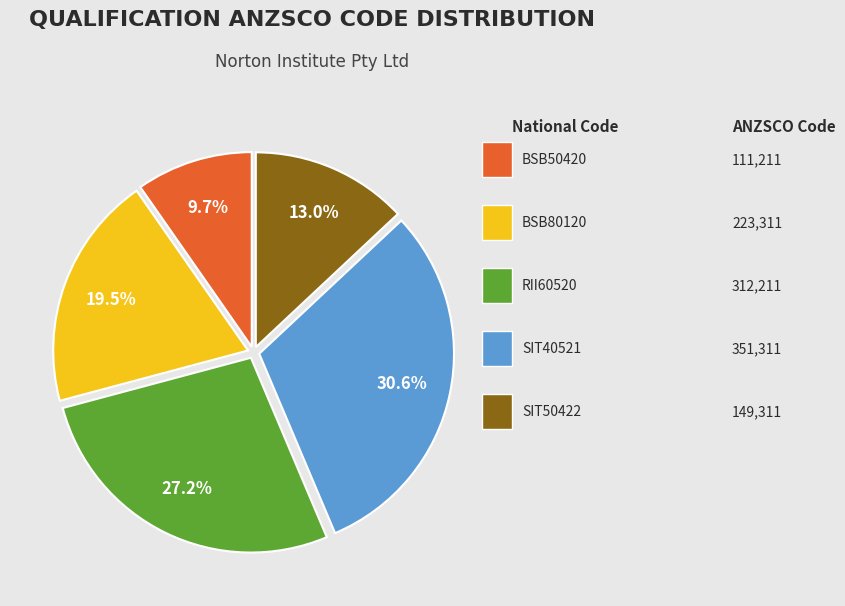

Is there any slice that represents more than half of the pie?

No